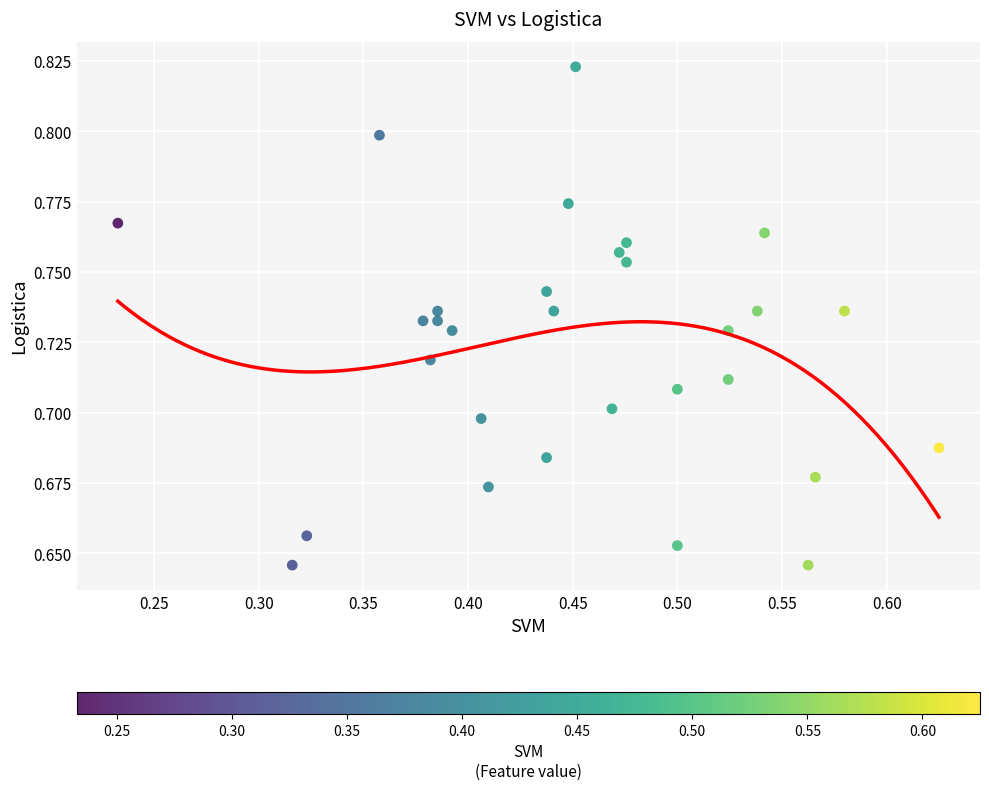

What is the range of X values (max minus min)?

0.4